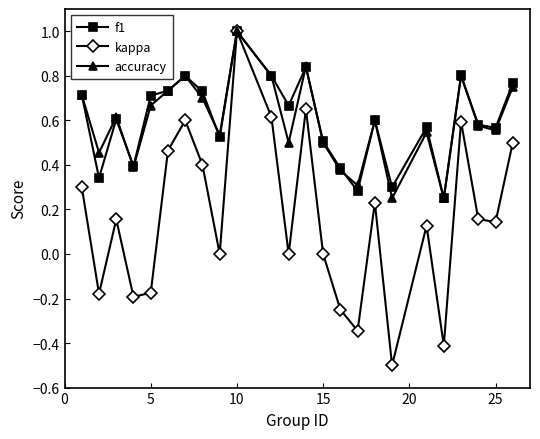

How many categories are shown in the chart?

24